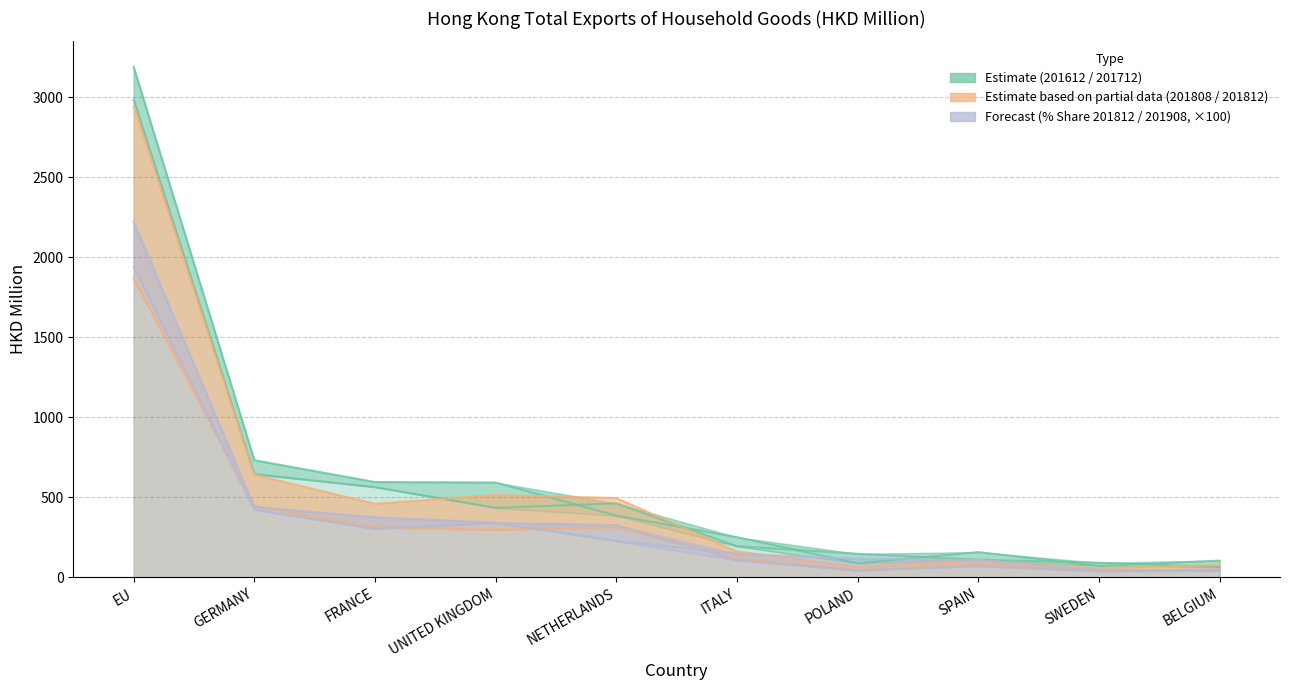

Between ITALY and SWEDEN, which is larger?

ITALY